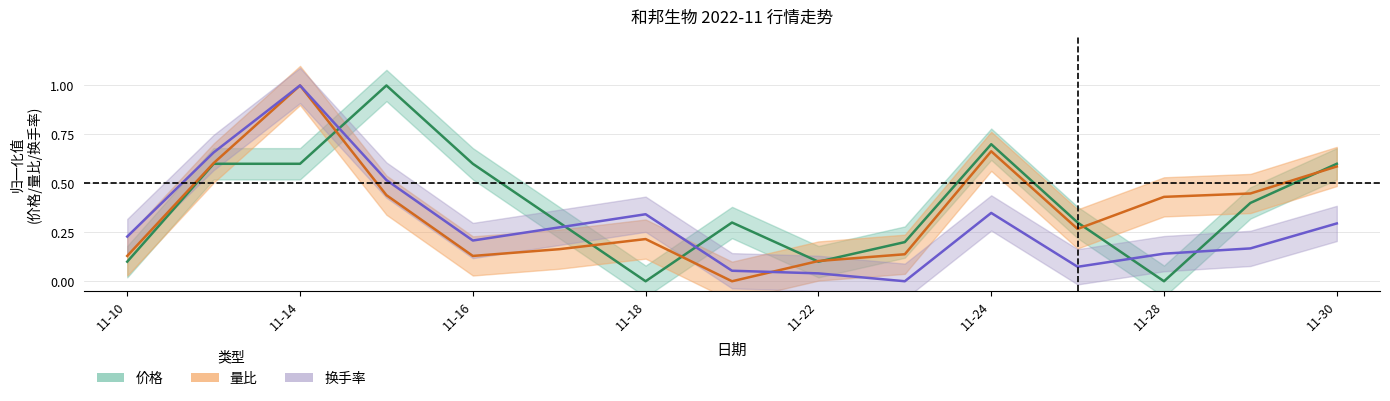

What is the sum of all 换手率 values?

4.3